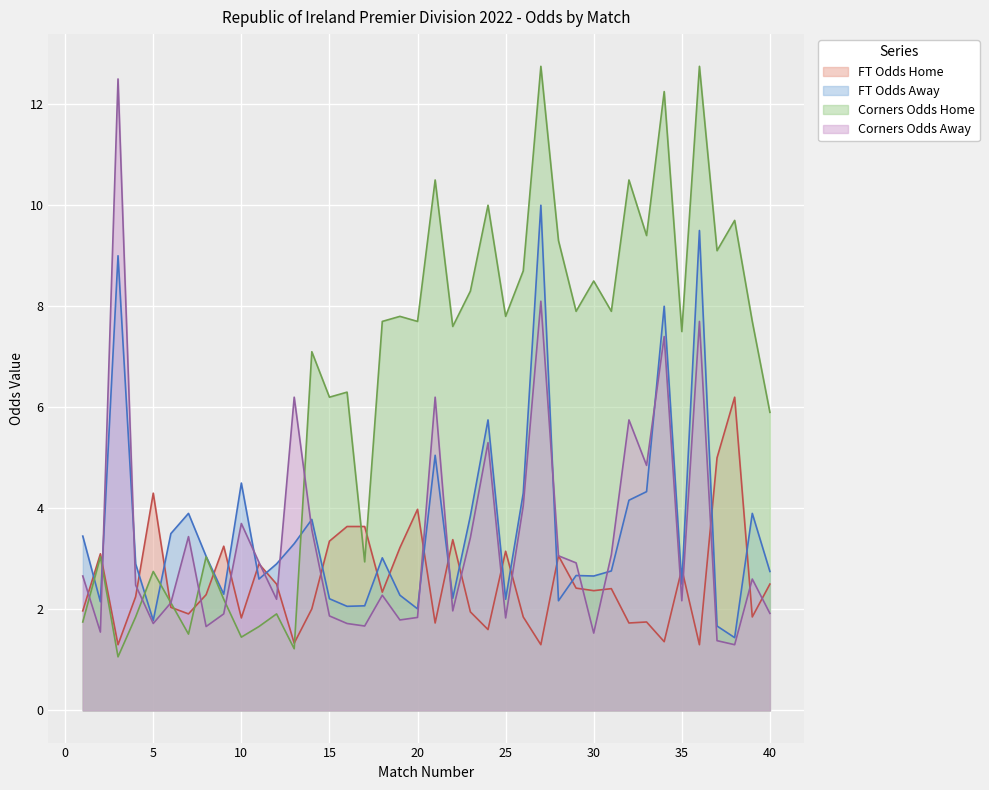

At which label does FT_Odds_A first exceed 2?

1